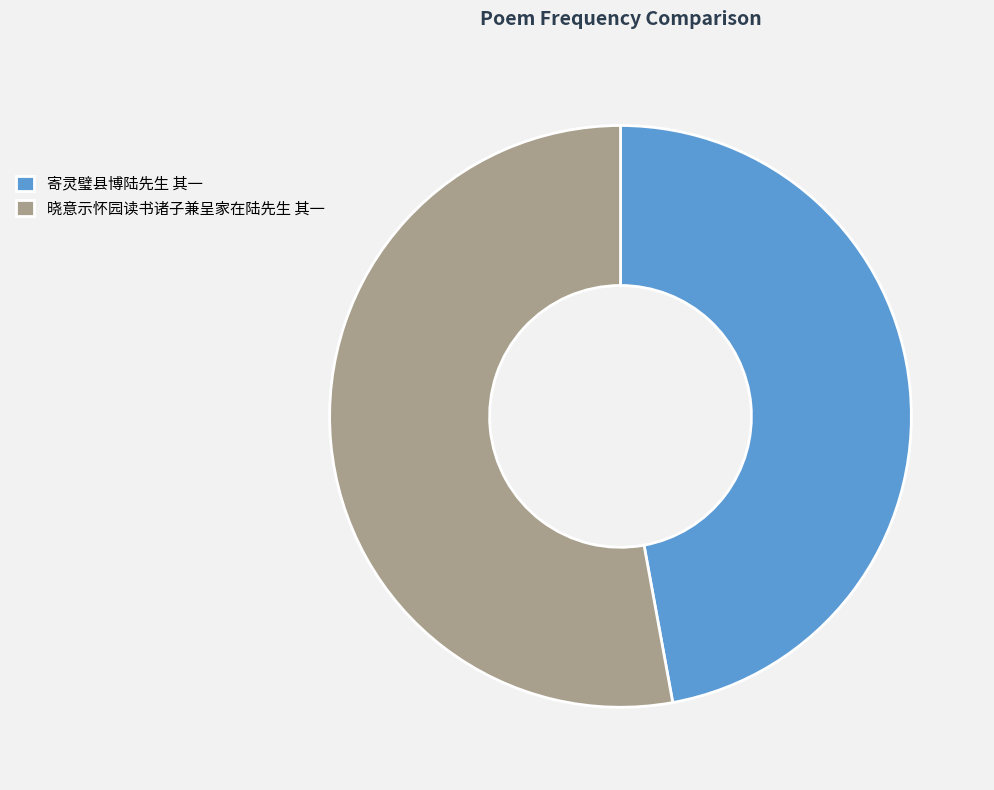

Do 晓意示怀园读书诸子兼呈家在陆先生 其一 and 寄灵璧县博陆先生 其一 together represent more than half of the pie?

Yes